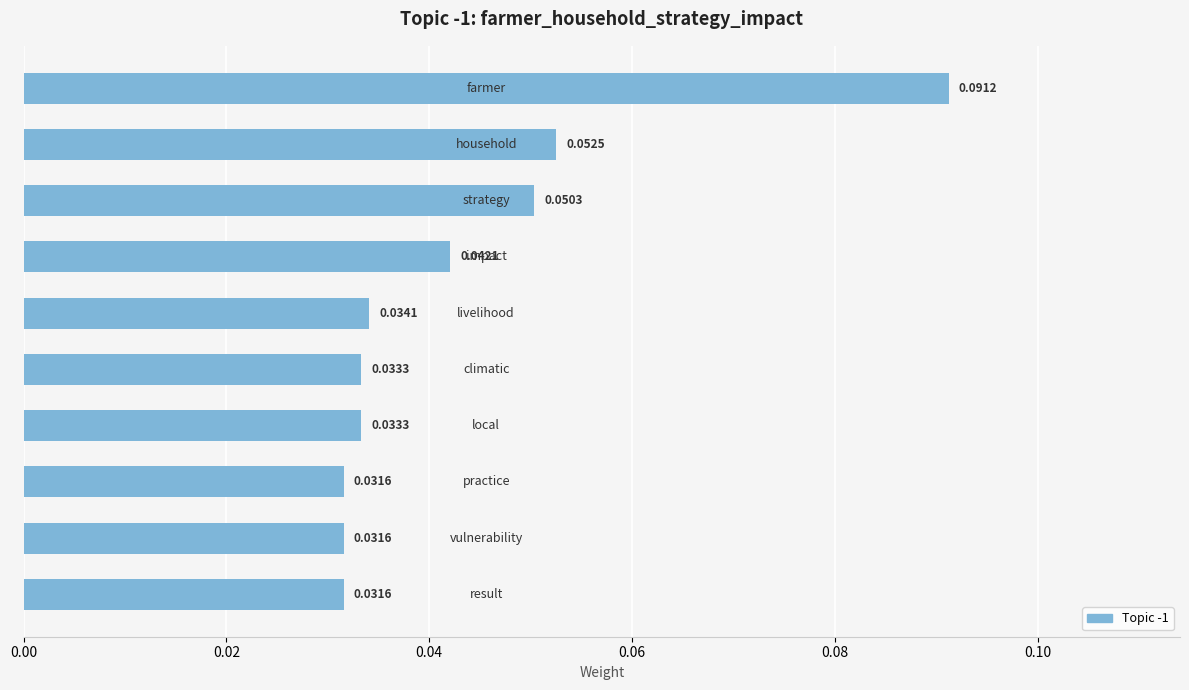

Count the number of data series in this chart.

1